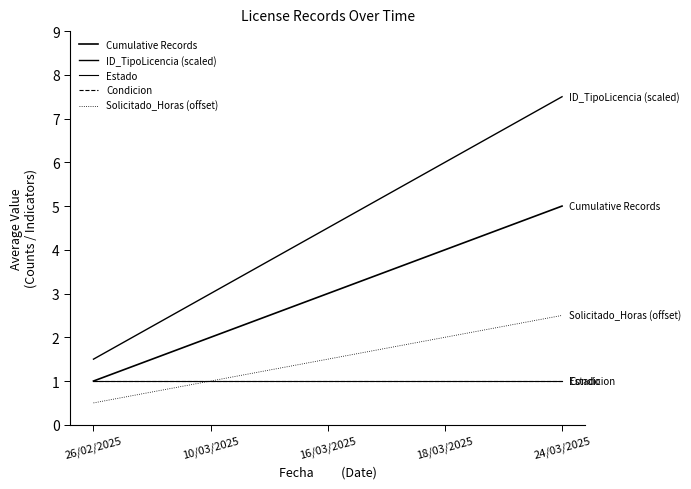

How many lines are shown in the chart?

5